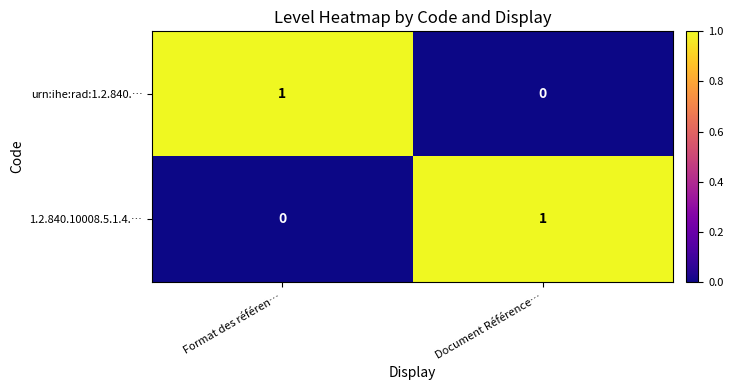

The value of urn:ihe:rad:1.2.840.… at Format des référen… is 1. True or false?

True